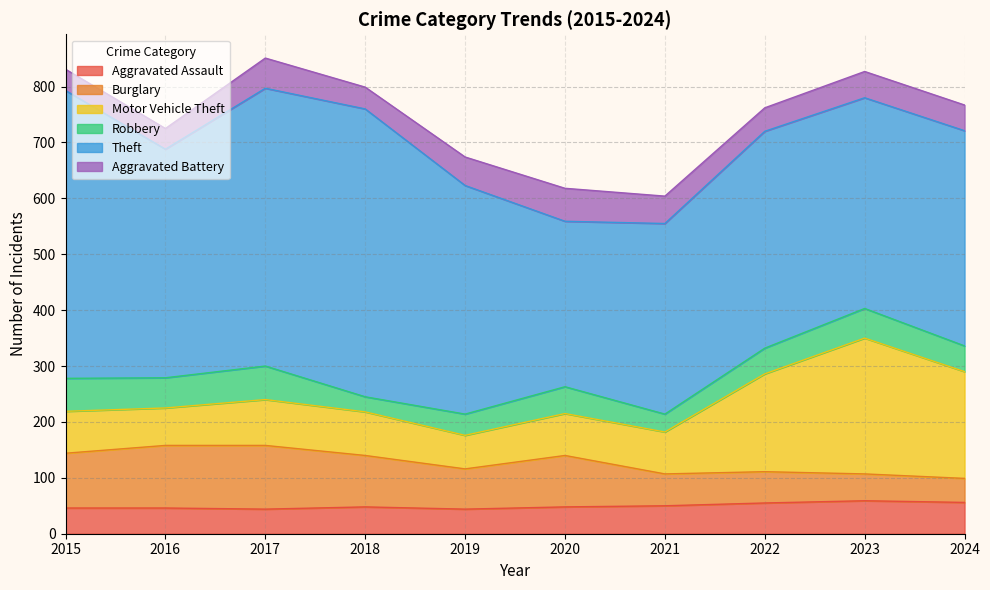

What is the value of the Aggravated Assault point at the 6th from the left?

48